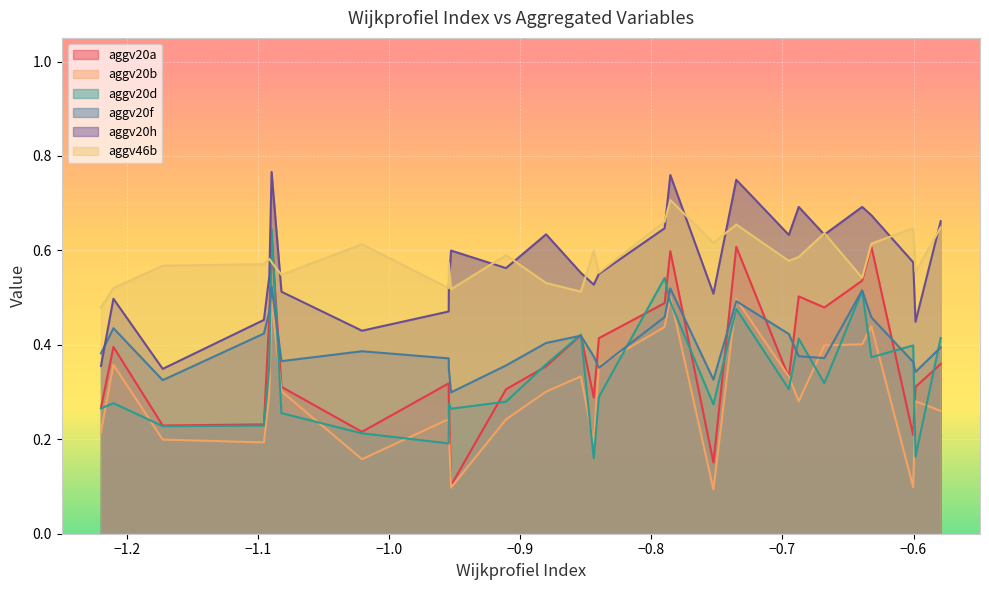

What is the smallest value displayed?

0.1